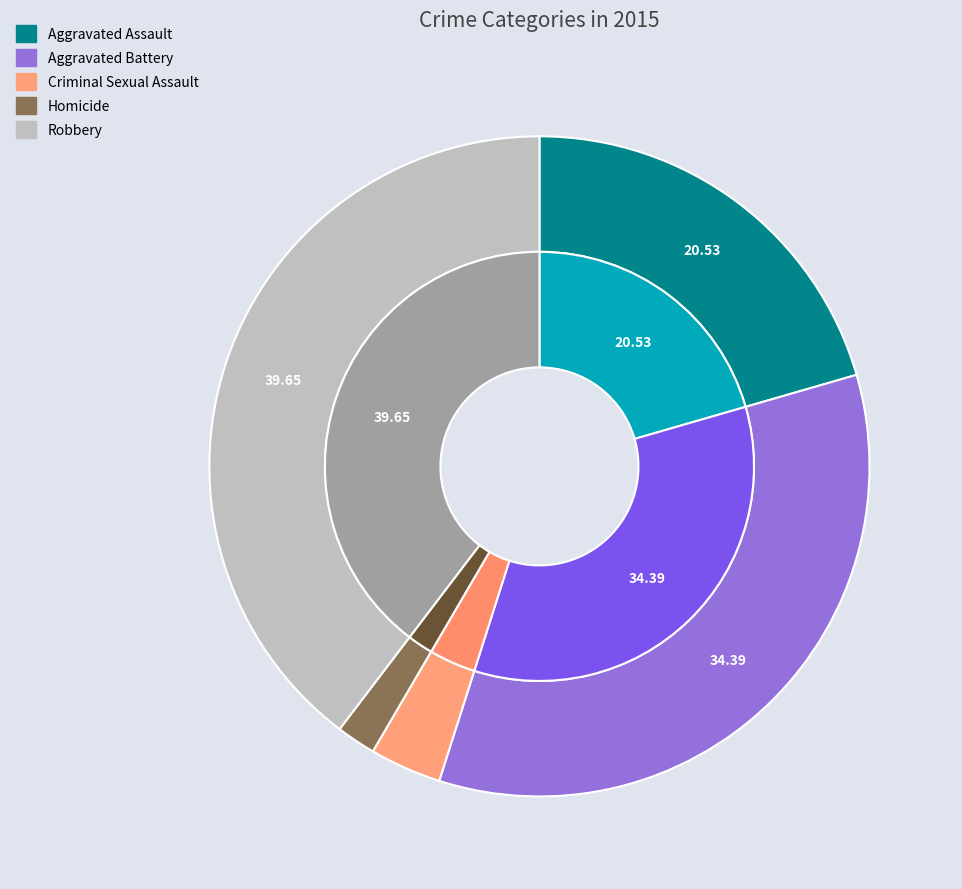

Which has a higher value, Robbery or Aggravated Battery?

Robbery